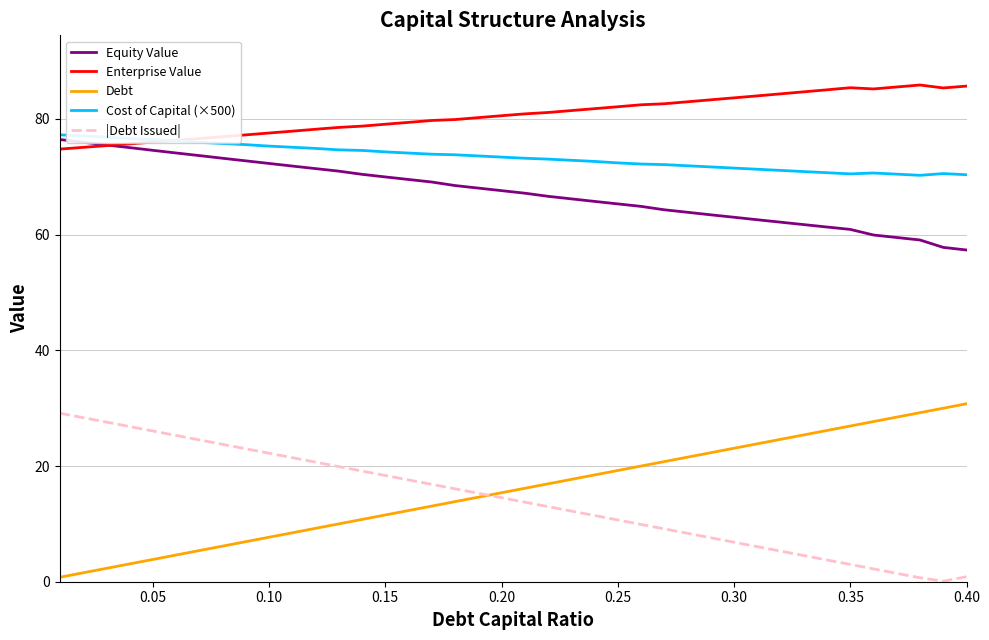

What is the maximum value for Equity Value?

76.4